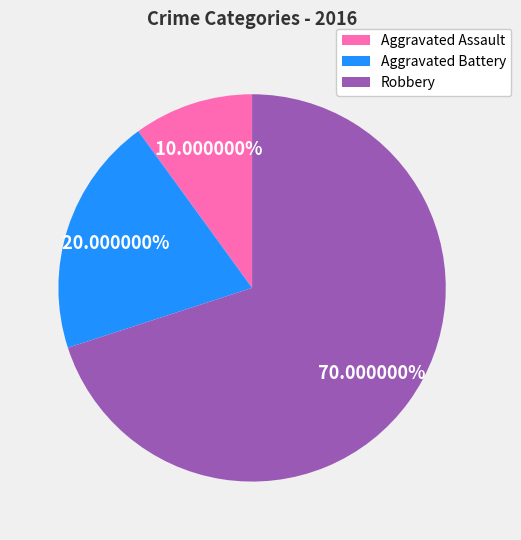

To the nearest percent, what is the difference between the largest and smallest slice percentages?

60%